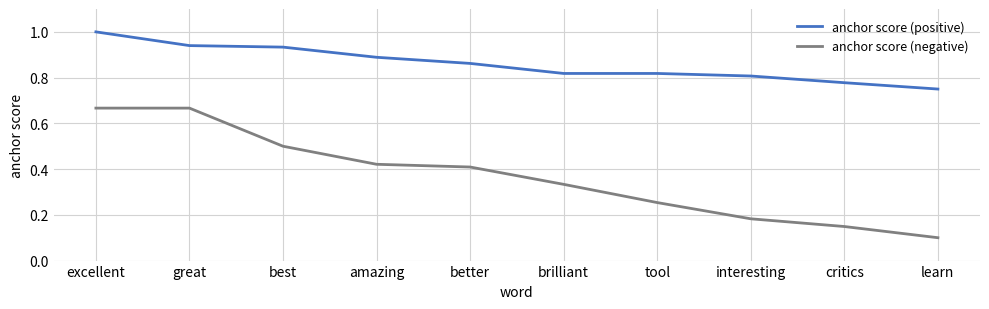

Is it true that anchor score (negative) equals 0.2 at learn?

False